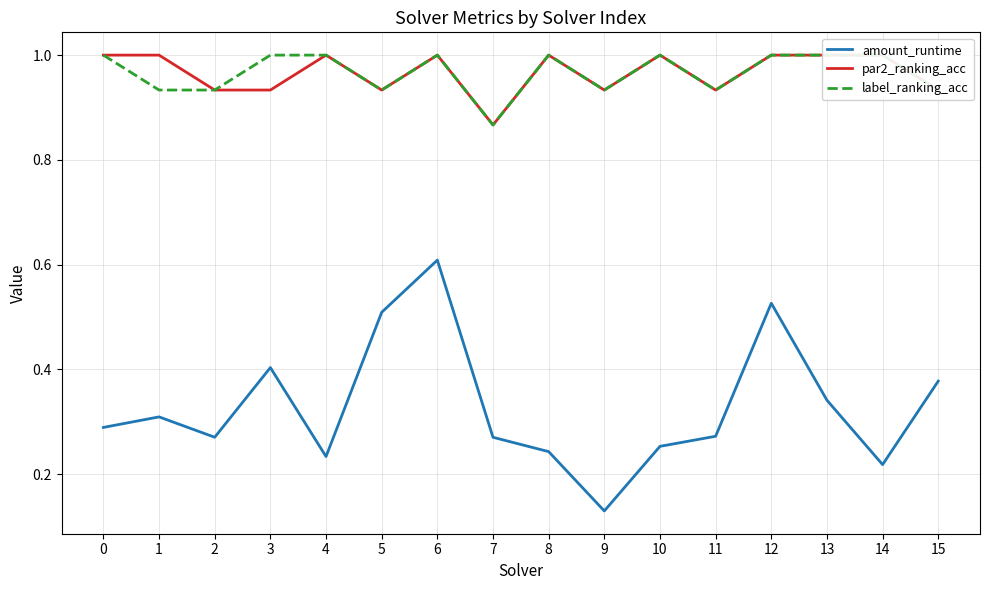

What are all the series names shown in the legend?

amount_runtime, par2_ranking_acc, label_ranking_acc